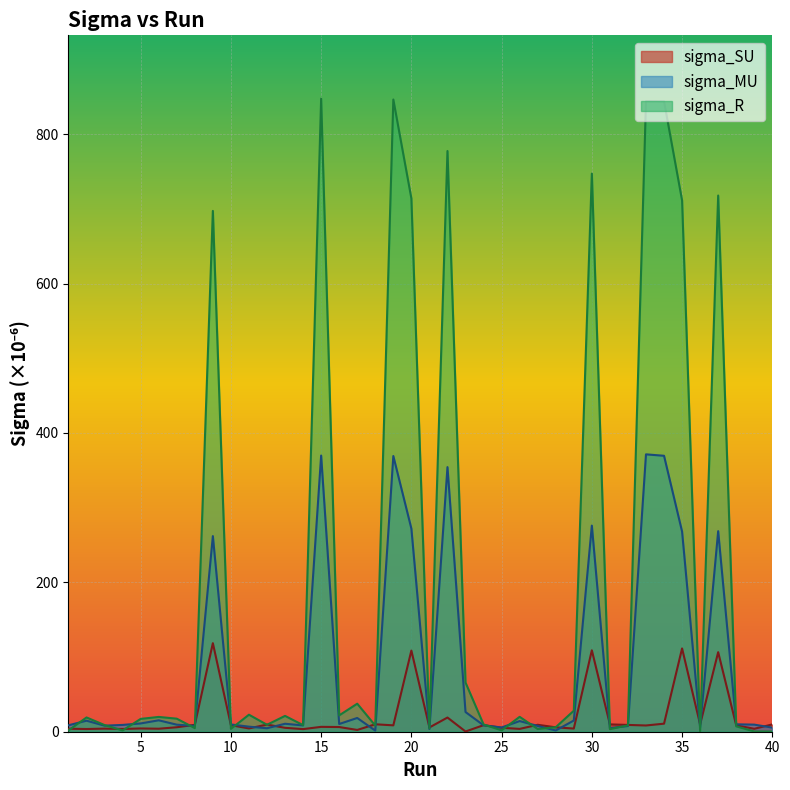

Which category has the highest value across all series?

15